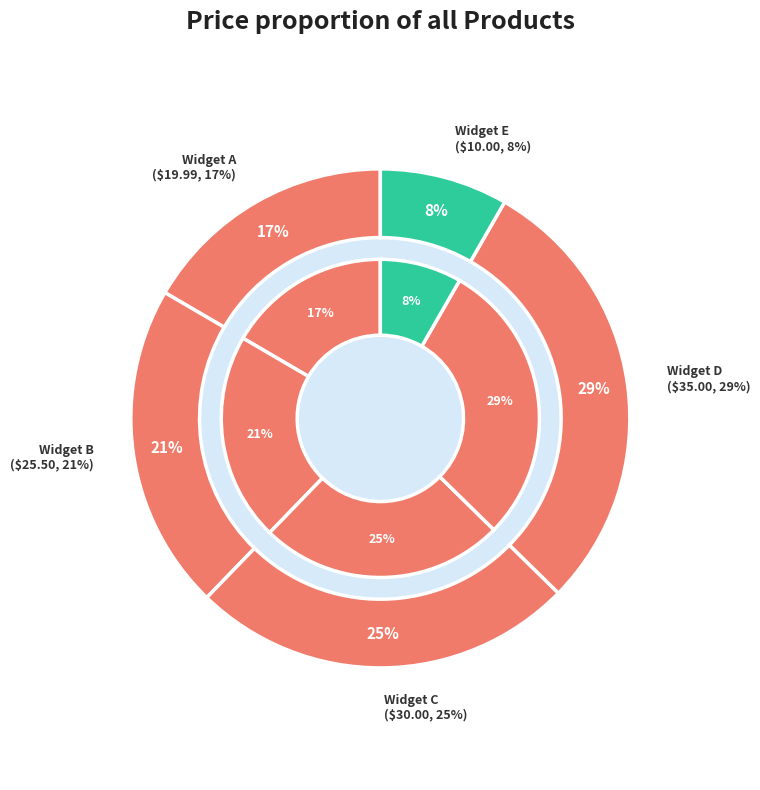

To the nearest percent, what percentage of the pie is Widget B?

21%